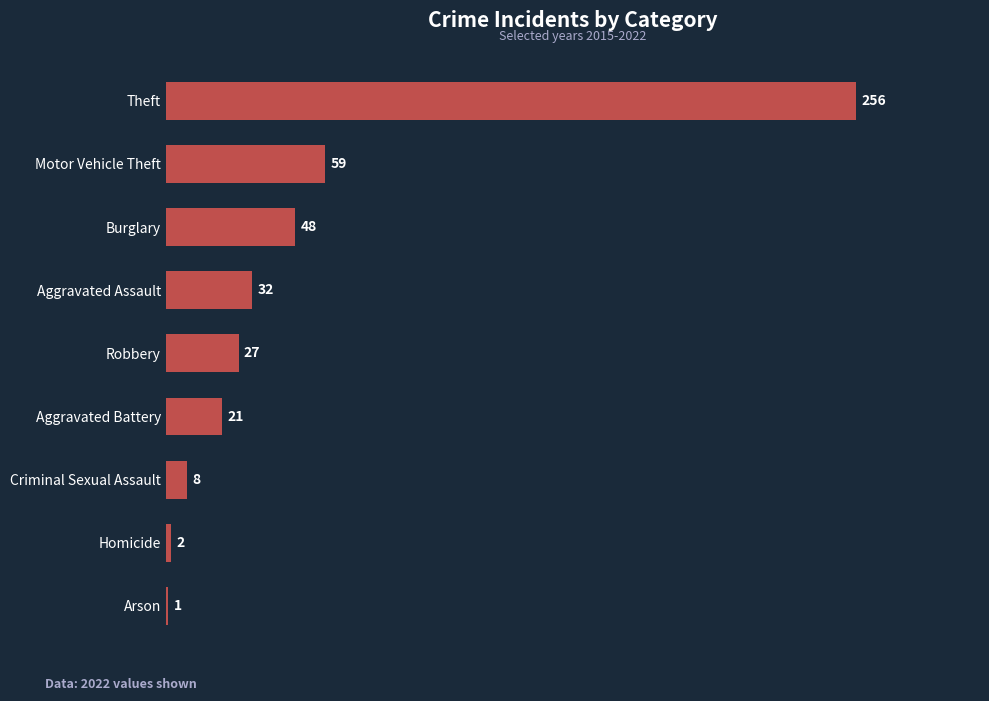

Does the chart contain stacked bars?

No